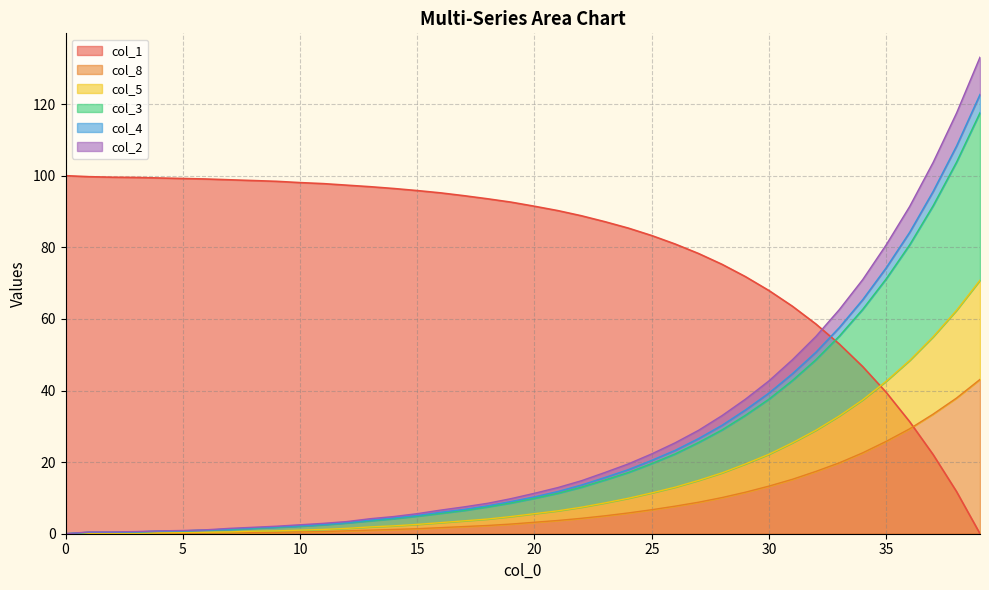

True or false: col_1 and col_8 cross at least once.

True